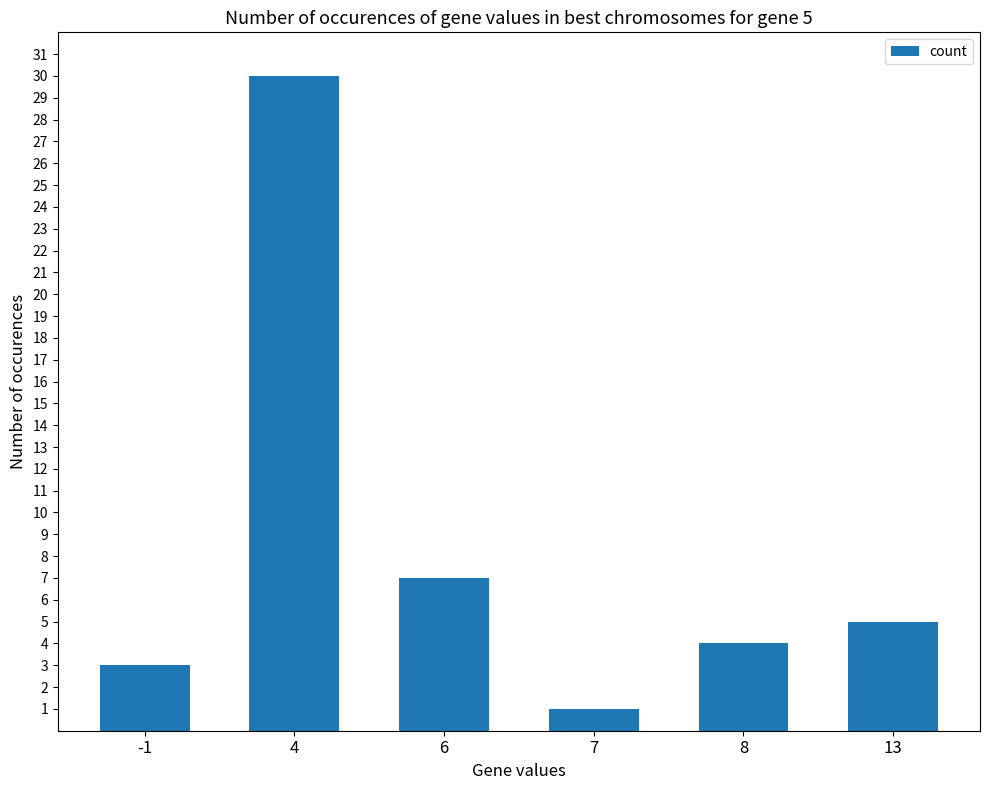

What is the sum of the values at 7 and 4?

31